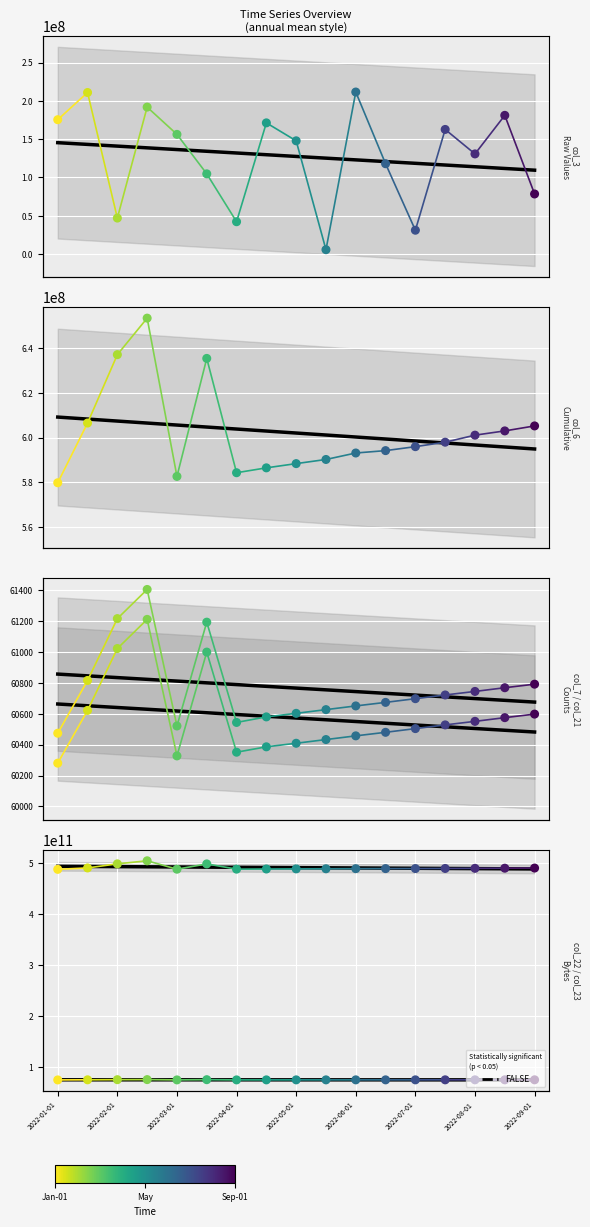

Which series has the largest total across all categories?

col_23